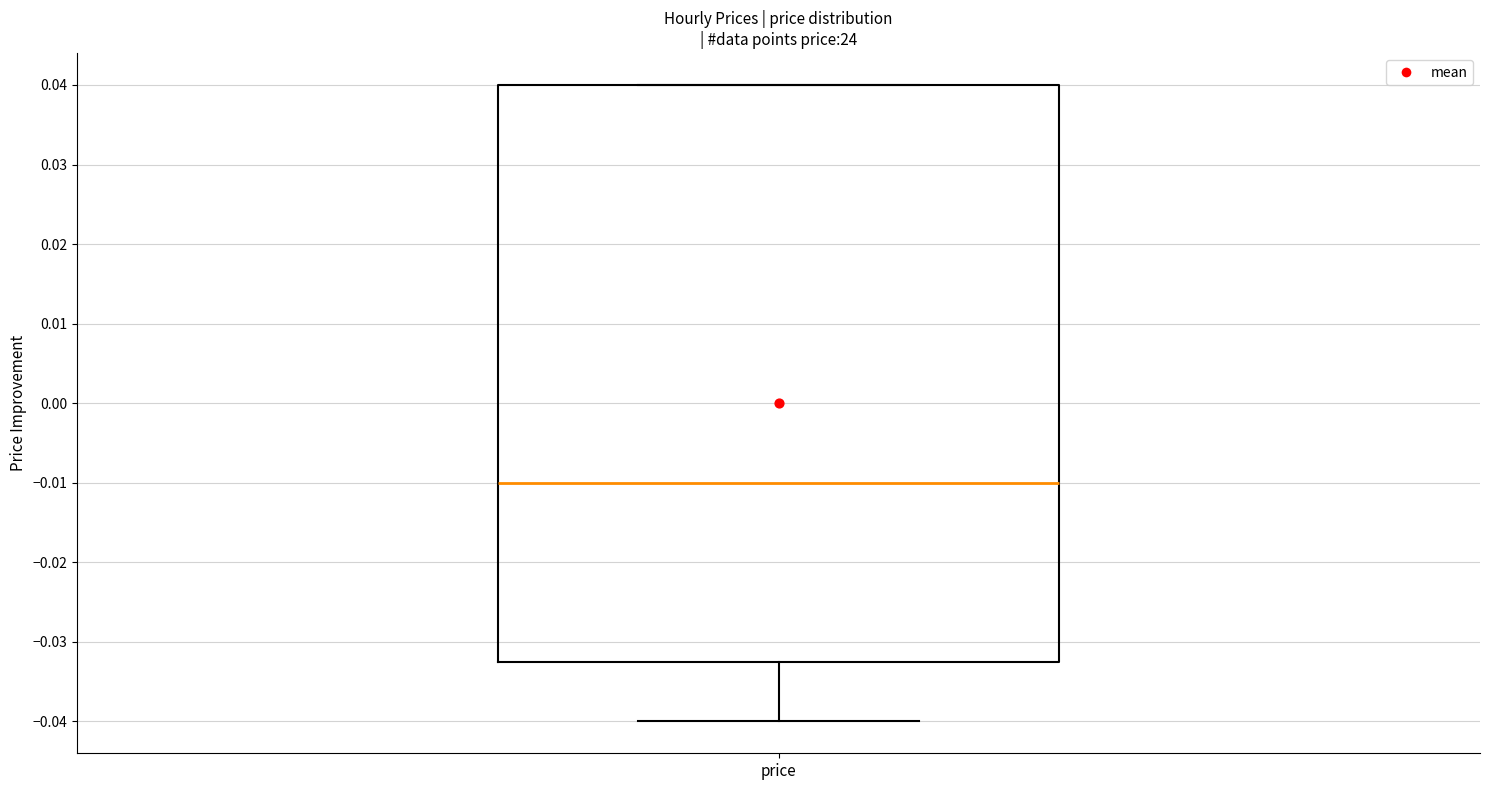

Where does the median line of the box for price sit on the y-axis? The values are not printed on the chart, so give them approximately, as read against the axis.

-0.010